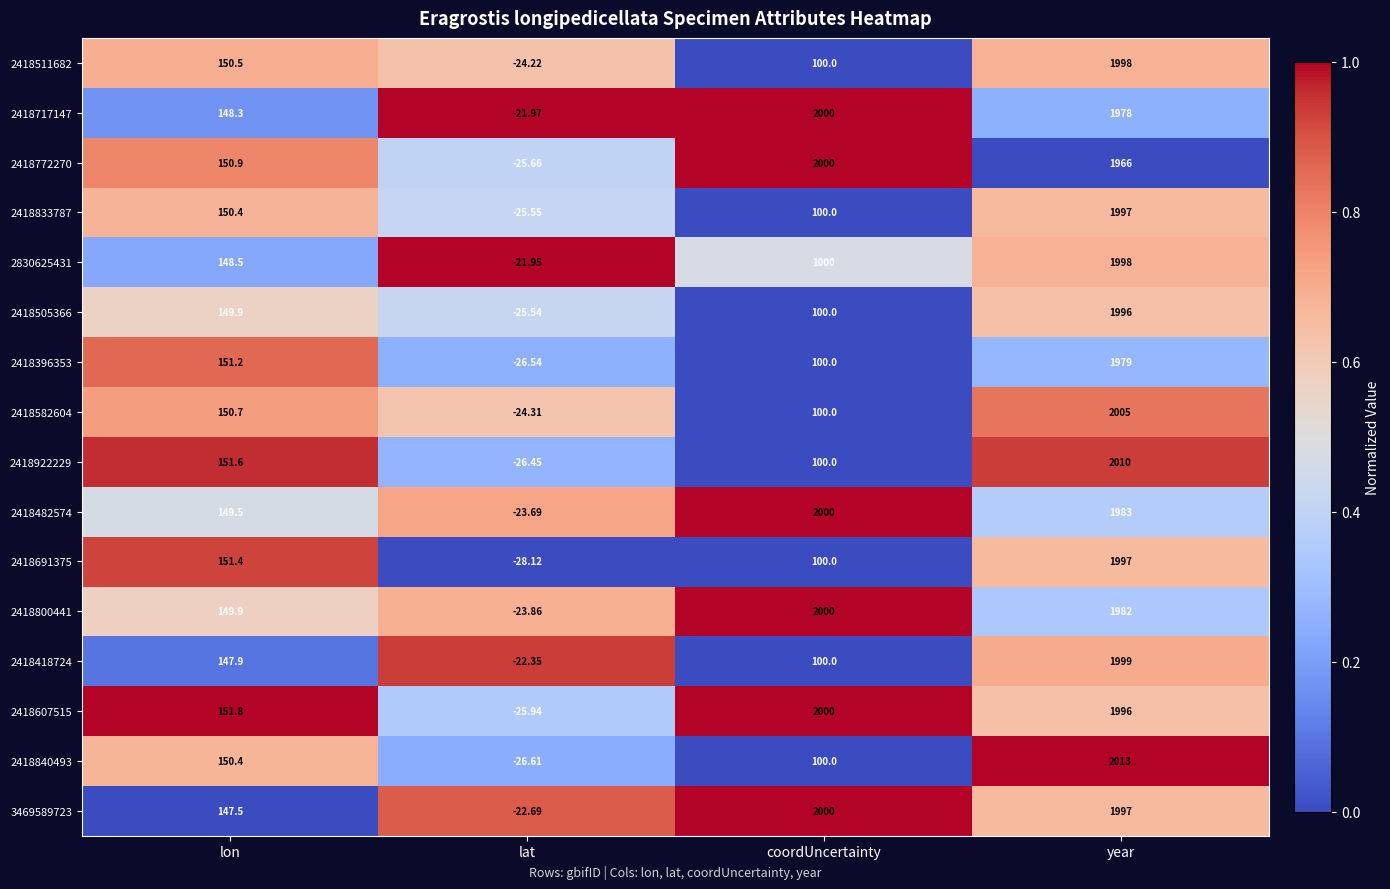

Where does the 2418800441 series first go above 1982?

coordUncertainty